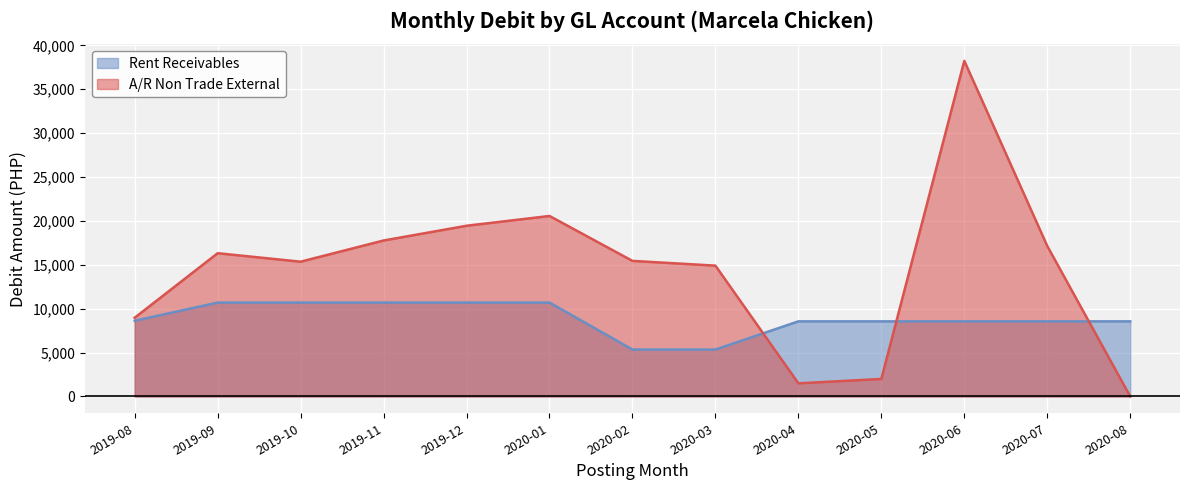

What is the value of the A/R Non Trade External point at the 6th from the left?

20566.5